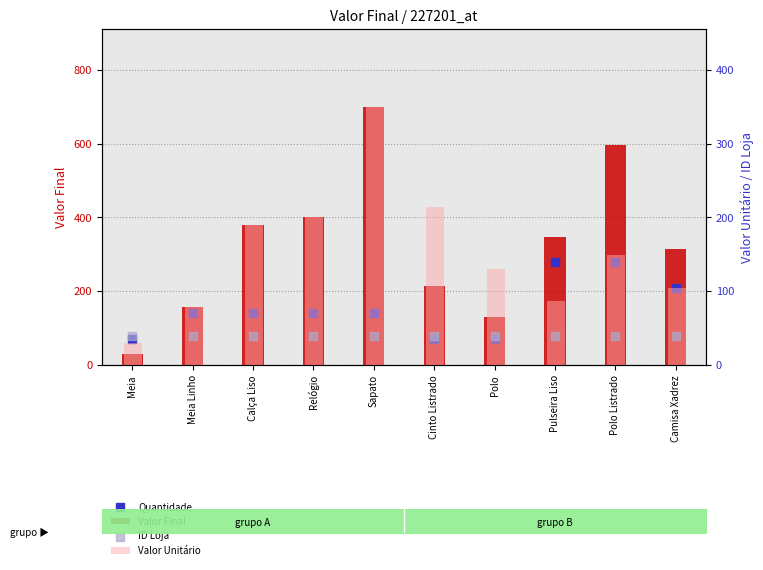

What are all the series names shown in the legend?

Valor Final, Quantidade, Valor Unitário, ID Loja